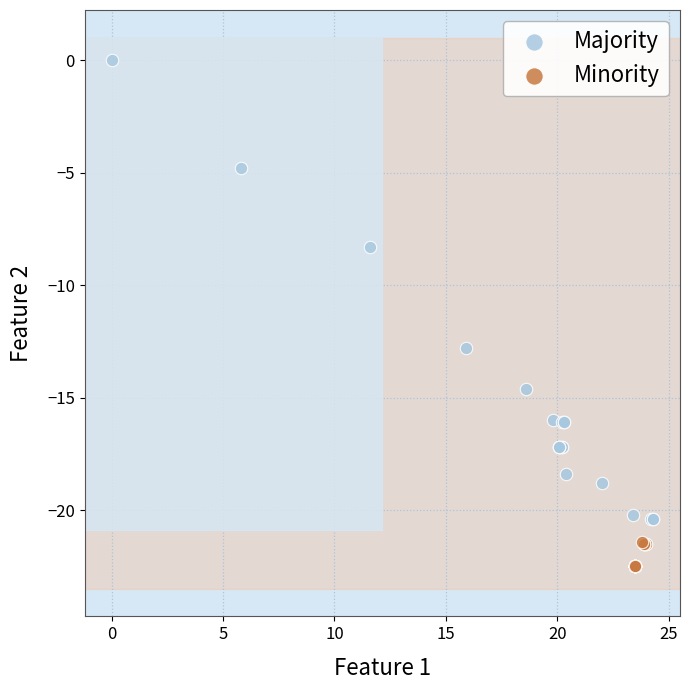

Which series reaches the minimum Y coordinate?

Minority